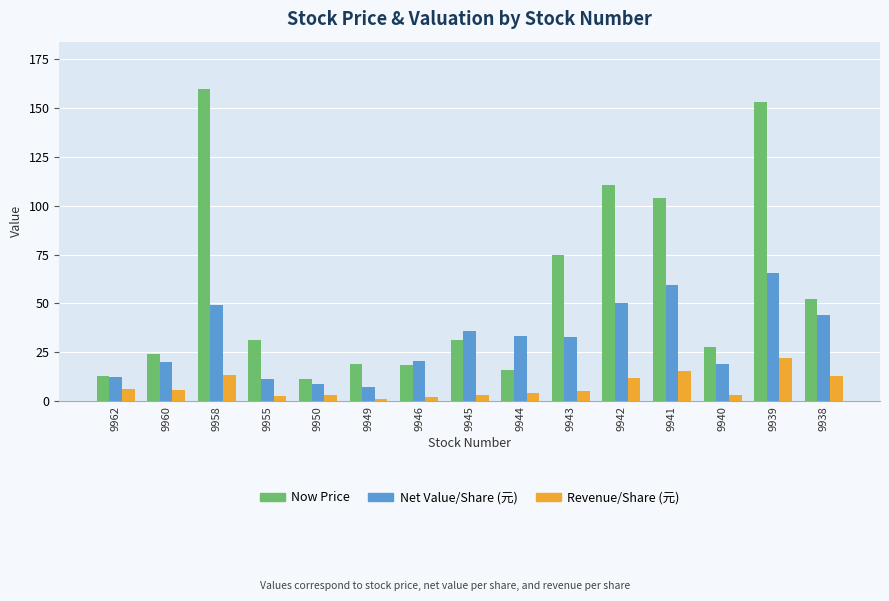

Which category has the highest value in the Net Value/Share (元) series?

9939